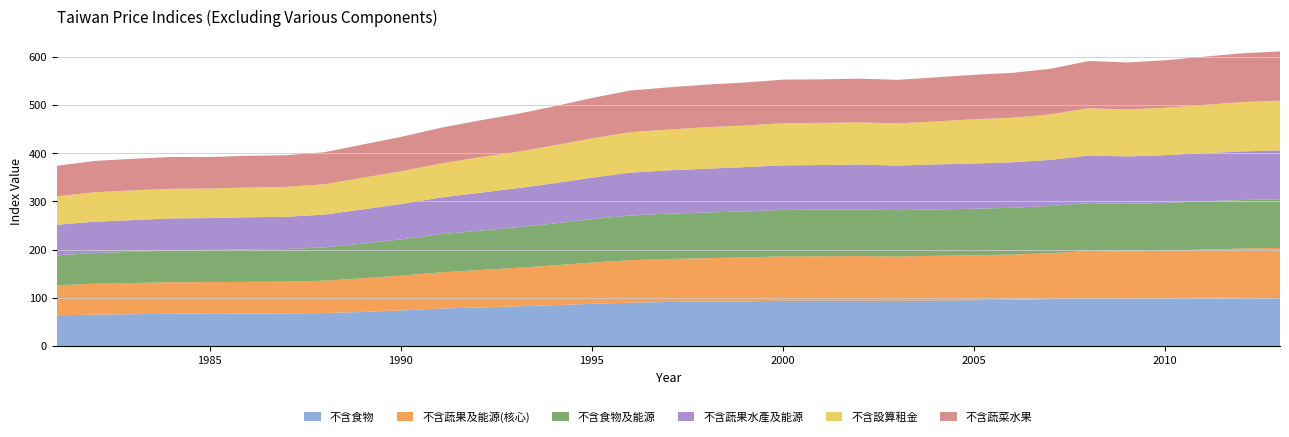

Reading left to right, transcribe all the data shown in this chart.

不含食物: 63.6	65.0	65.9	66.9	67.6	67.4	67.5	68.3	70.6	73.7	77.5	79.8	82.1	84.6	87.5	89.8	91.3	92.0	92.5	94.0	94.3	94.1	93.8	94.4	94.9	95.9	97.2	98.9	97.8	98.9	100.0	101.1	101.7
不含蔬果及能源(核心): 62.3	64.2	64.7	65.4	64.9	65.7	65.9	67.1	69.9	72.2	74.9	77.5	79.8	82.5	85.4	88.2	89.2	90.1	91.2	91.8	91.8	92.4	91.9	92.6	93.3	93.8	95.1	98.2	98.2	98.8	100.0	101.0	101.7
不含食物及能源: 62.1	63.5	64.8	65.9	66.8	67.2	67.6	69.2	71.9	75.2	78.9	81.5	84.1	87.0	90.0	92.6	94.0	94.7	95.5	96.5	96.7	96.7	96.1	96.4	96.5	97.0	98.0	99.3	98.8	99.2	100.0	100.6	101.0
不含蔬果水產及能源: 63.4	65.2	65.8	66.6	66.0	66.8	67.0	68.1	70.9	73.3	76.2	78.5	80.8	83.4	86.3	89.0	89.9	90.8	91.9	92.5	92.5	93.2	92.6	93.3	93.9	94.4	95.7	98.6	98.5	98.9	100.0	100.9	101.6
不含設算租金: 59.2	61.0	61.6	61.5	61.3	61.7	62.0	62.8	65.6	68.0	70.2	73.4	75.4	78.4	81.3	83.9	84.6	86.1	86.2	87.5	87.5	87.5	87.4	89.2	91.8	92.4	94.4	98.3	97.3	98.4	100.0	102.2	103.0
不含蔬菜水果: 63.2	65.1	65.4	66.0	65.5	65.8	65.8	66.5	69.0	71.3	74.1	76.4	78.6	81.0	83.8	86.4	87.5	88.4	89.3	90.3	90.3	90.7	90.5	91.4	92.3	93.2	94.7	98.0	97.5	98.5	100.0	101.3	102.1